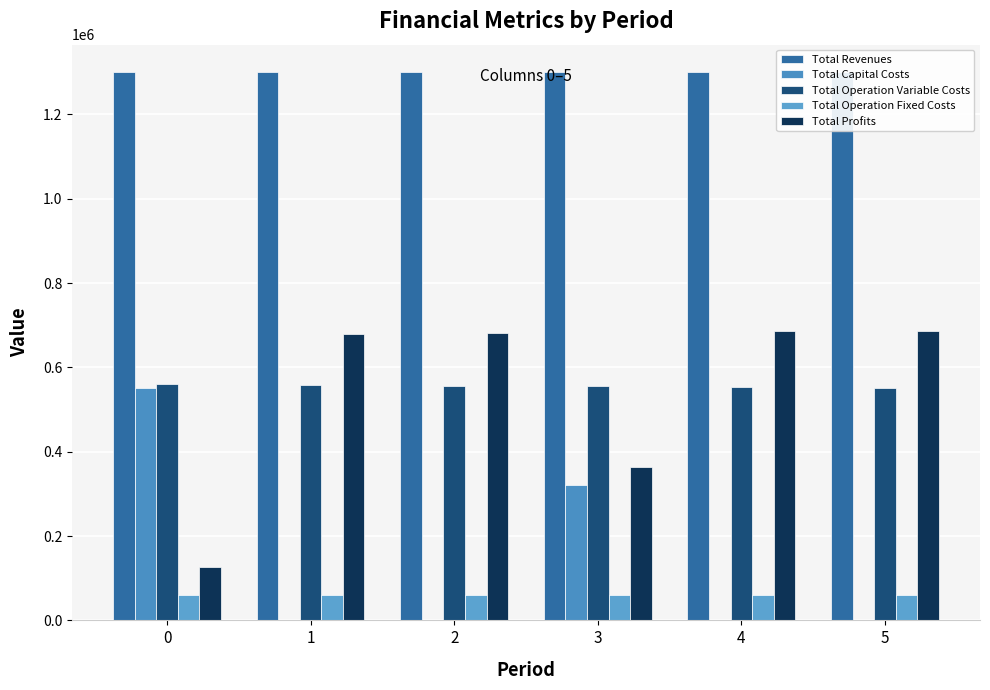

Reading left to right, list all the values displayed in this chart.

Total Revenues: 1300150.9	1300150.9	1300150.9	1300150.9	1300150.9	1300150.9
Total Capital Costs: 551124.0	0.0	0.0	320000.0	0.0	1600.0
Total Operation Variable Costs: 560637.2	558640.8	556641.7	554639.9	552635.3	550627.9
Total Operation Fixed Costs: 61273.3	61273.3	61273.3	61273.3	61273.3	61273.3
Total Profits: 127116.3	680236.7	682235.8	364237.6	686242.2	686649.6